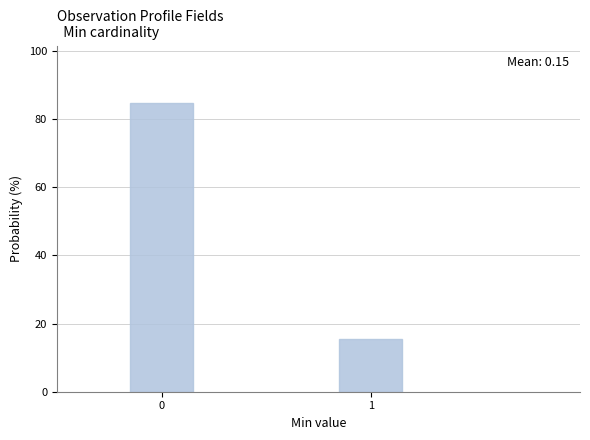

Reading right to left, what are all the values shown in this chart?

1=15.4	0=84.6